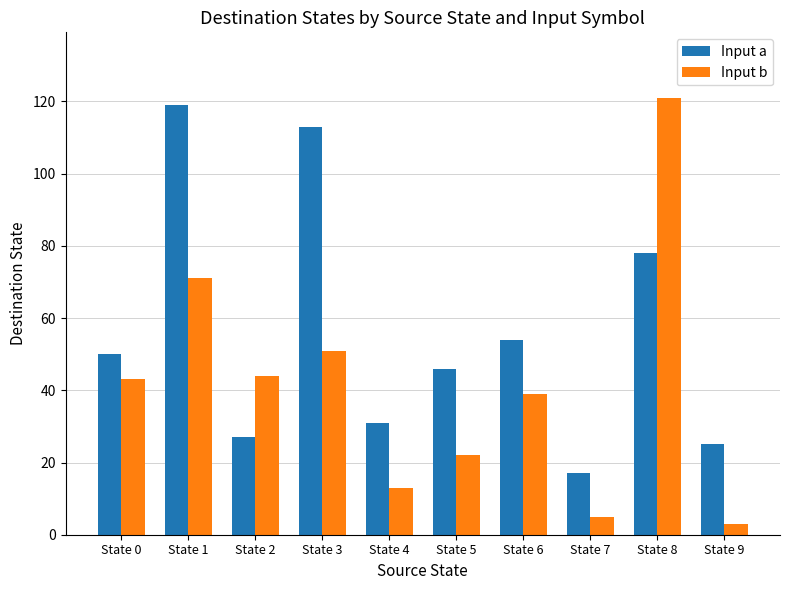

What is the value of the Input b bar at the 5th from the left?

13